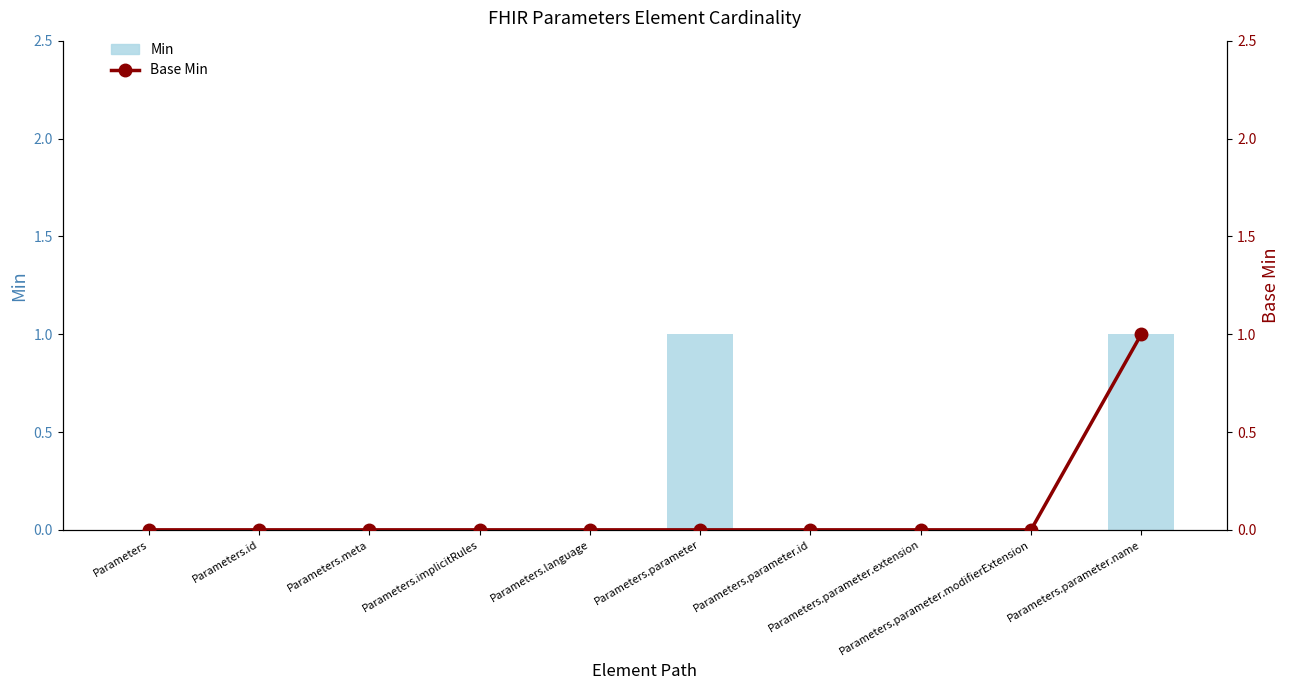

Reading left to right, extract all data points from this chart.

Min: 0	0	0	0	0	1	0	0	0	1
Base Min: 0	0	0	0	0	0	0	0	0	1